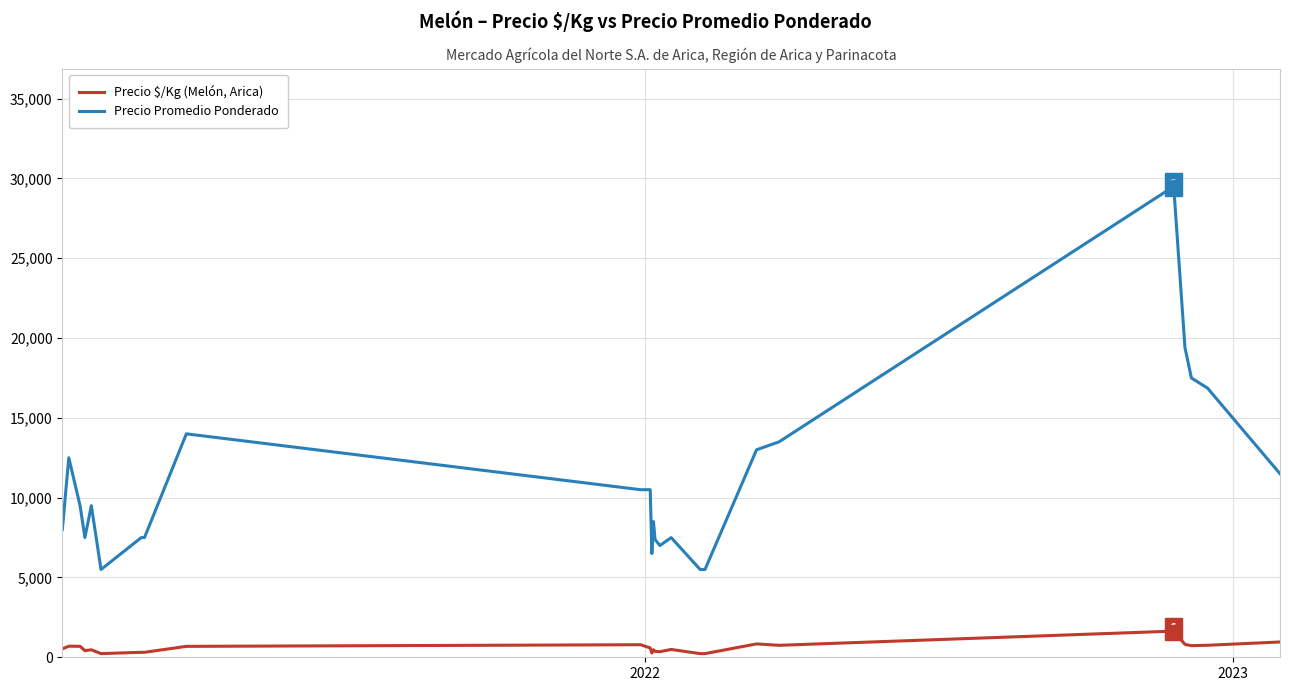

True or false: Precio Promedio Ponderado and Precio $/Kg (Melón, Arica) intersect in this chart.

False